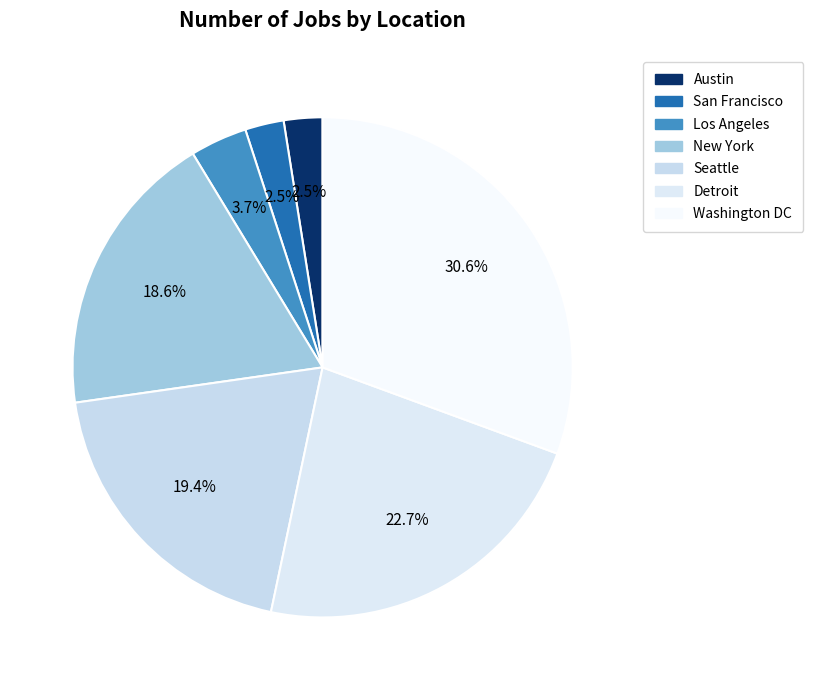

Does any single category account for the majority?

No